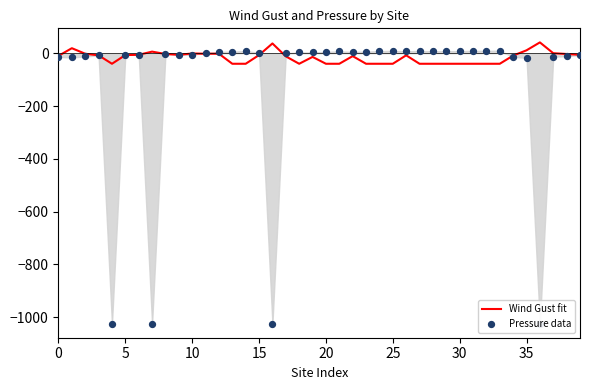

Which series has the largest total across all categories?

Wind Gust fit